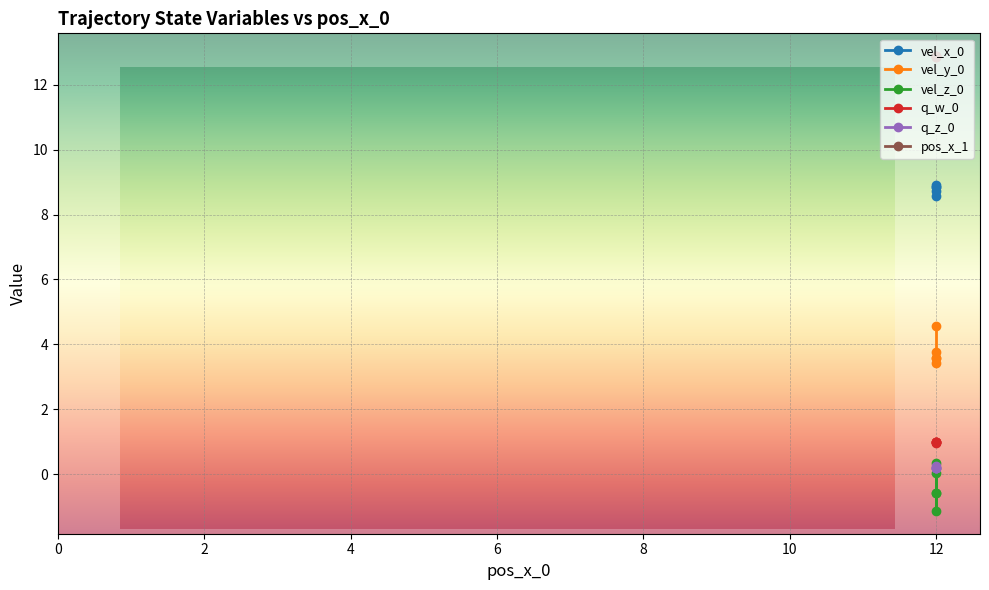

What is the sum of all pos_x_1 values?

64.4